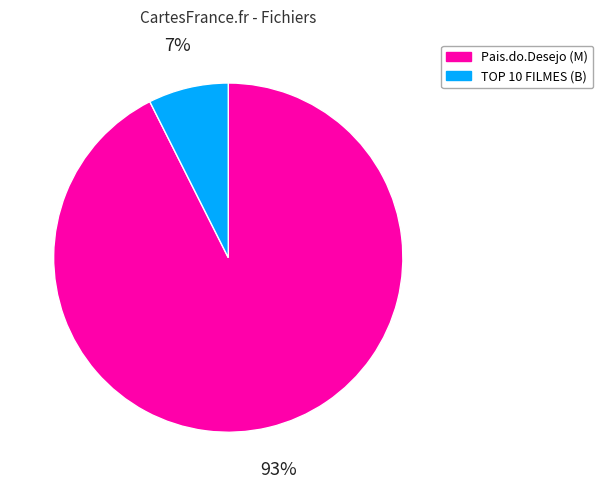

Does any single category account for the majority?

Yes